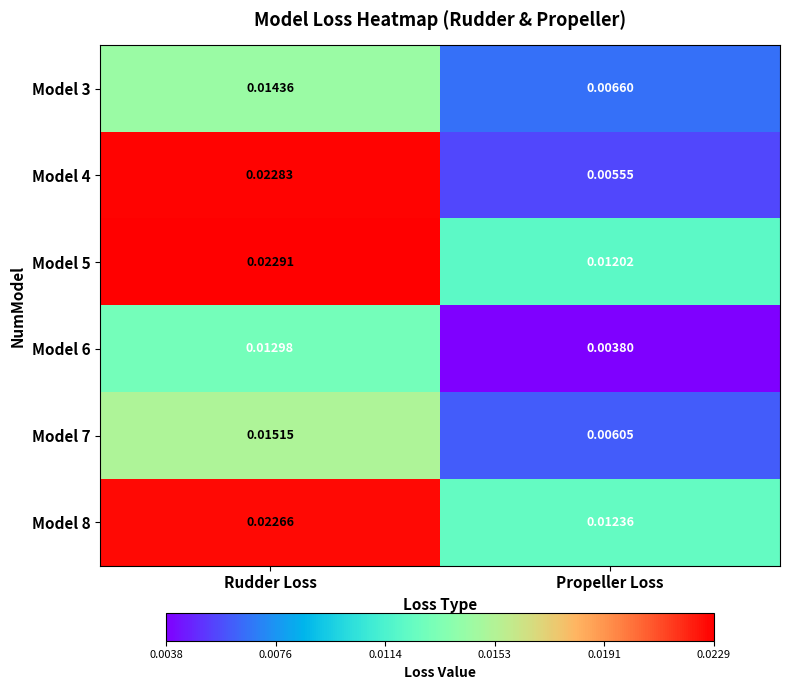

Which series has the largest total across all categories?

Model 8